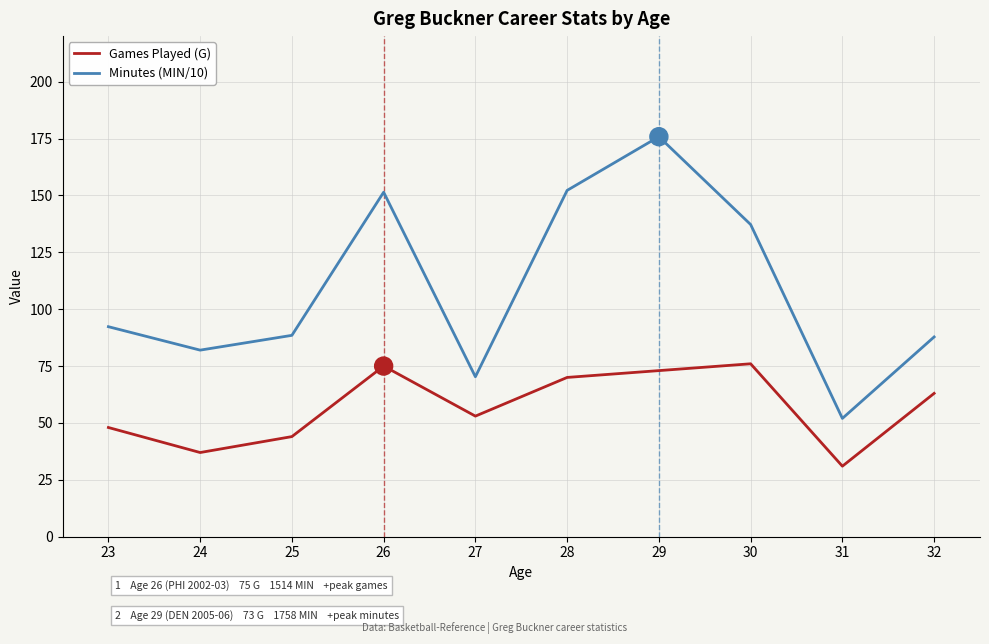

What are all the series names shown in the legend?

Games Played (G), Minutes (MIN/10)